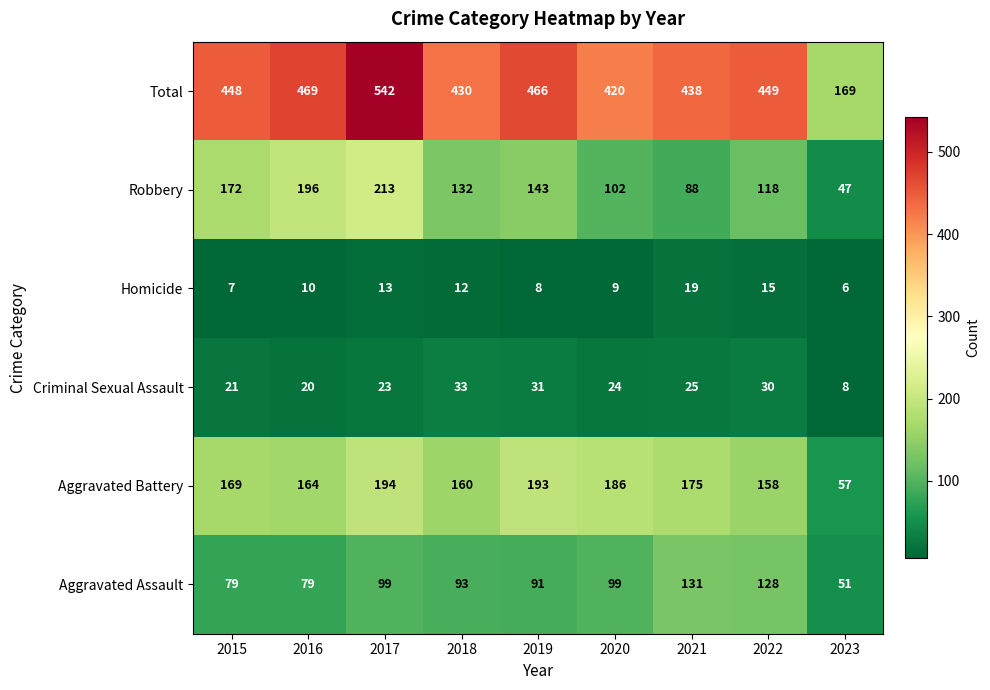

Is it true that Homicide equals 6 at 2017?

False